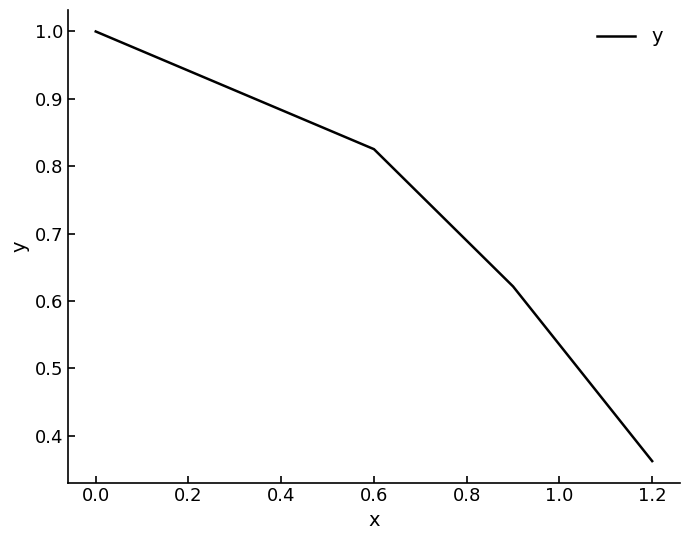

What is the average value?

0.7